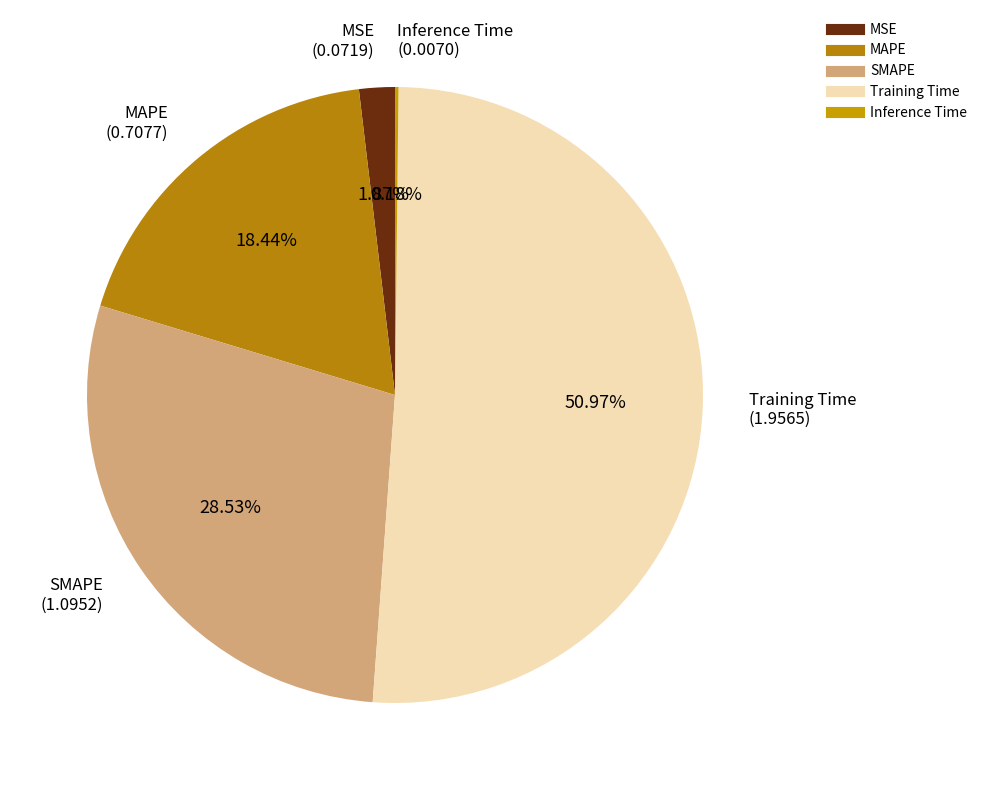

Combined, do SMAPE and Training Time account for over 50%?

Yes